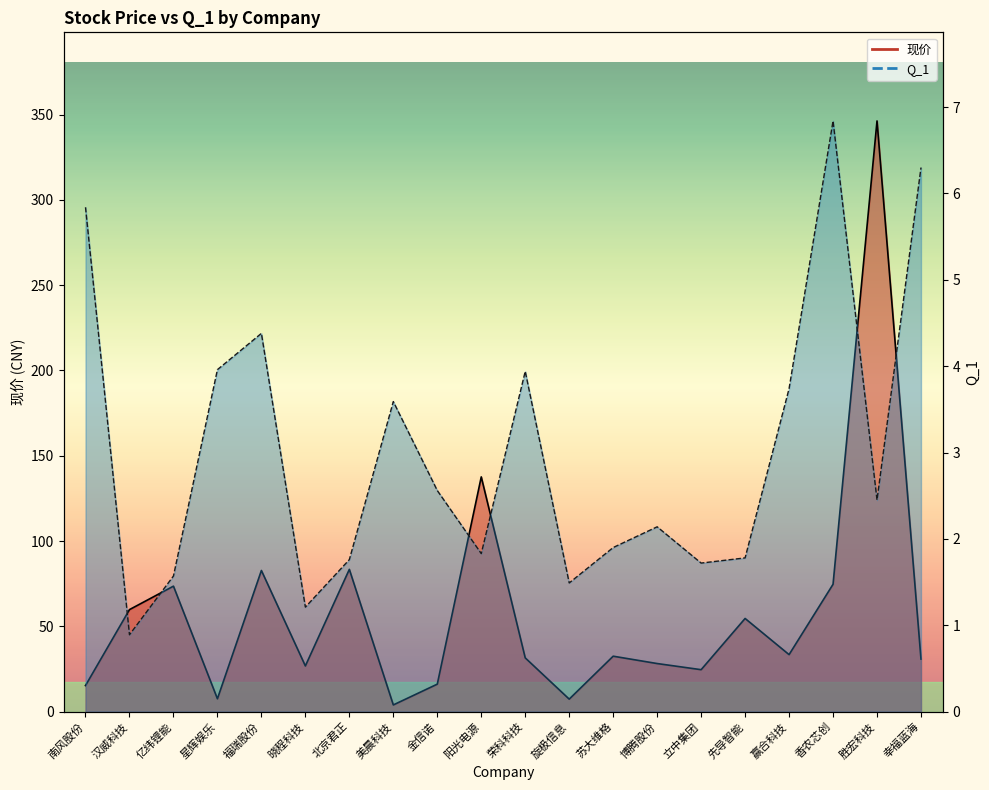

List the series in order of their peak value, highest first.

现价, Q_1